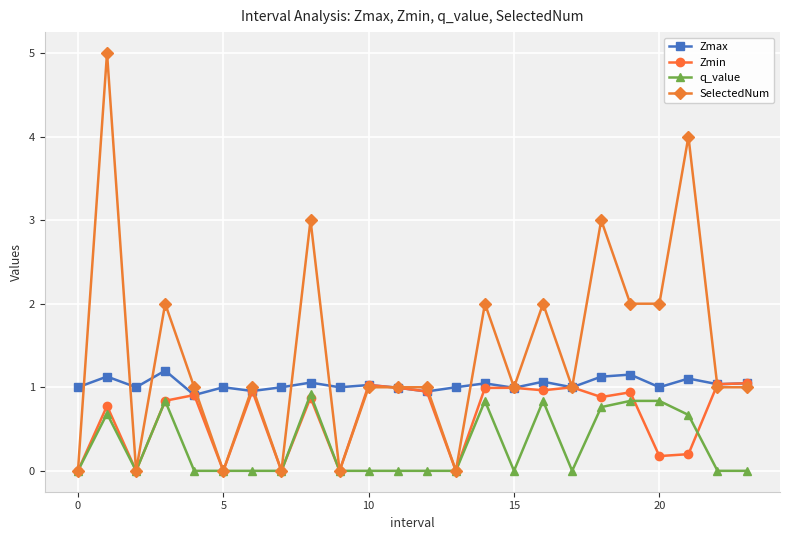

Which series has the widest spread of values?

SelectedNum